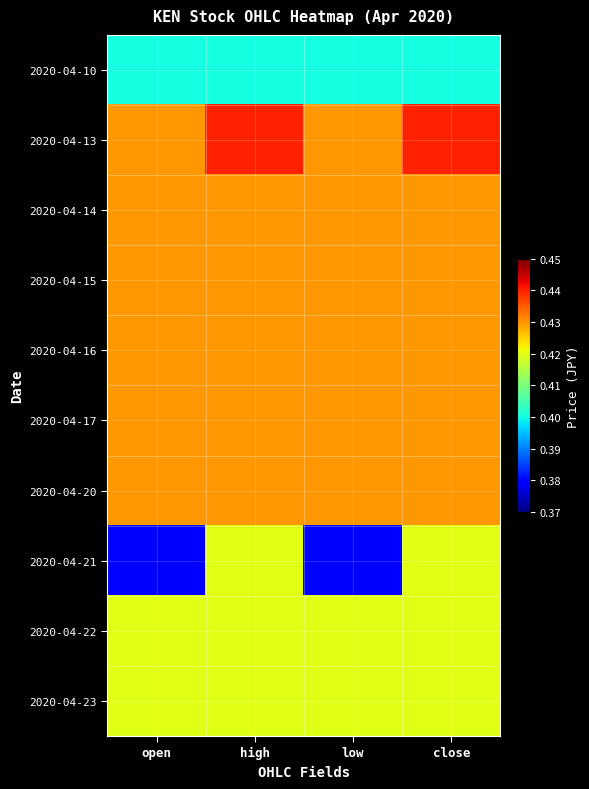

Rank the series at open from lowest to highest value.

2020-04-21, 2020-04-10, 2020-04-22, 2020-04-23, 2020-04-13, 2020-04-14, 2020-04-15, 2020-04-16, 2020-04-17, 2020-04-20